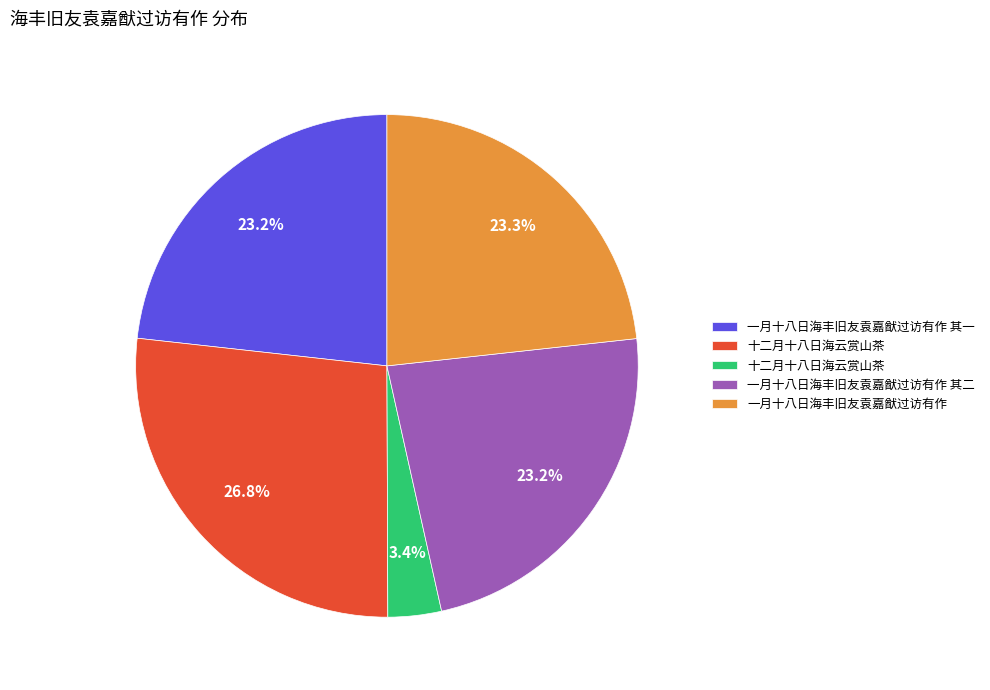

Is there a majority slice in this chart?

No